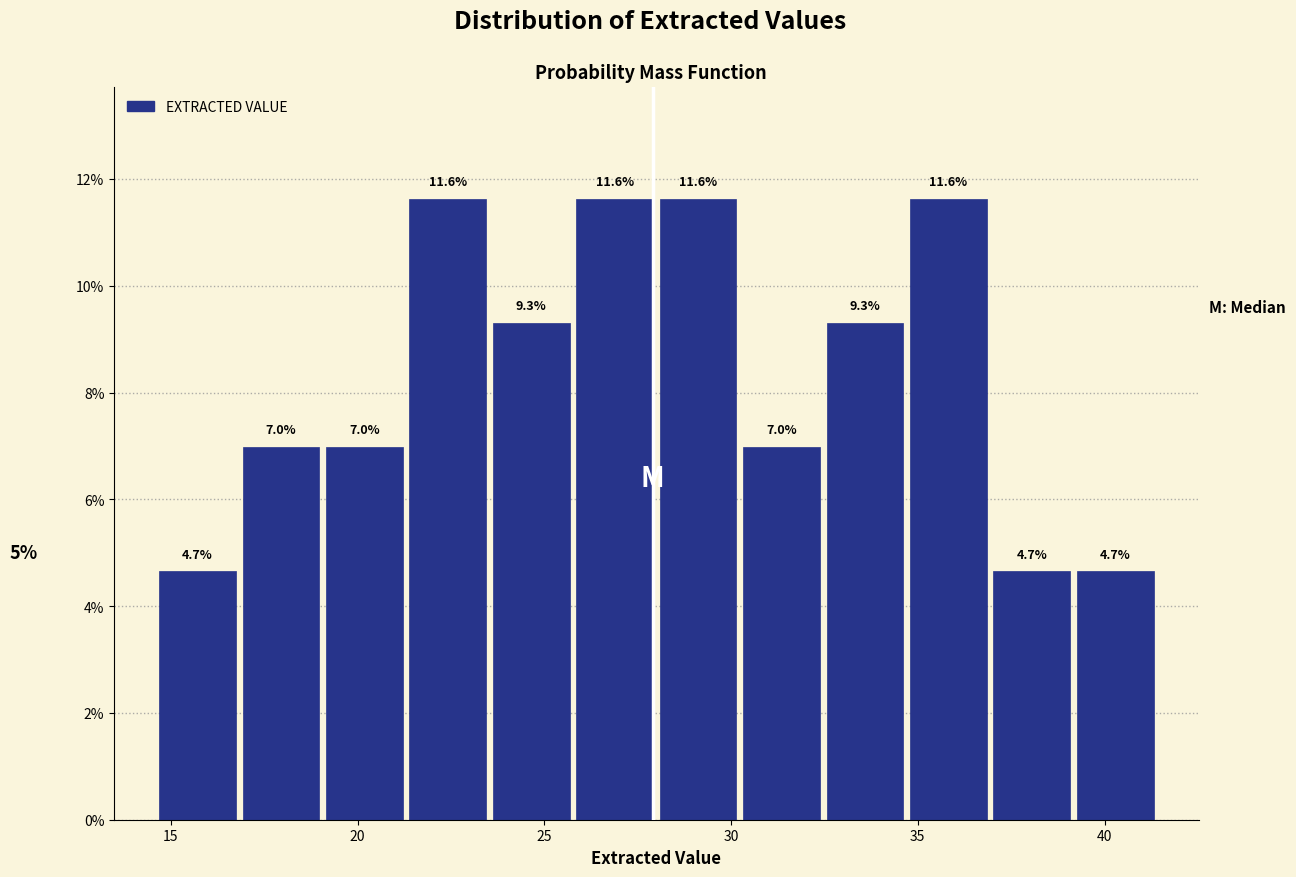

Reading left to right, transcribe this chart: for each bar, give the range it covers on the x-axis and its height. The bar edges are not printed on the chart, so give them approximately, as read against the axis.

14.5 to 17.0: 4.7
17.0 to 19.0: 7.0
19.0 to 21.5: 7.0
21.5 to 23.5: 11.6
23.5 to 26.0: 9.3
26.0 to 28.0: 11.6
28.0 to 30.0: 11.6
30.0 to 32.5: 7.0
32.5 to 34.5: 9.3
34.5 to 37.0: 11.6
37.0 to 39.0: 4.7
39.0 to 41.5: 4.7